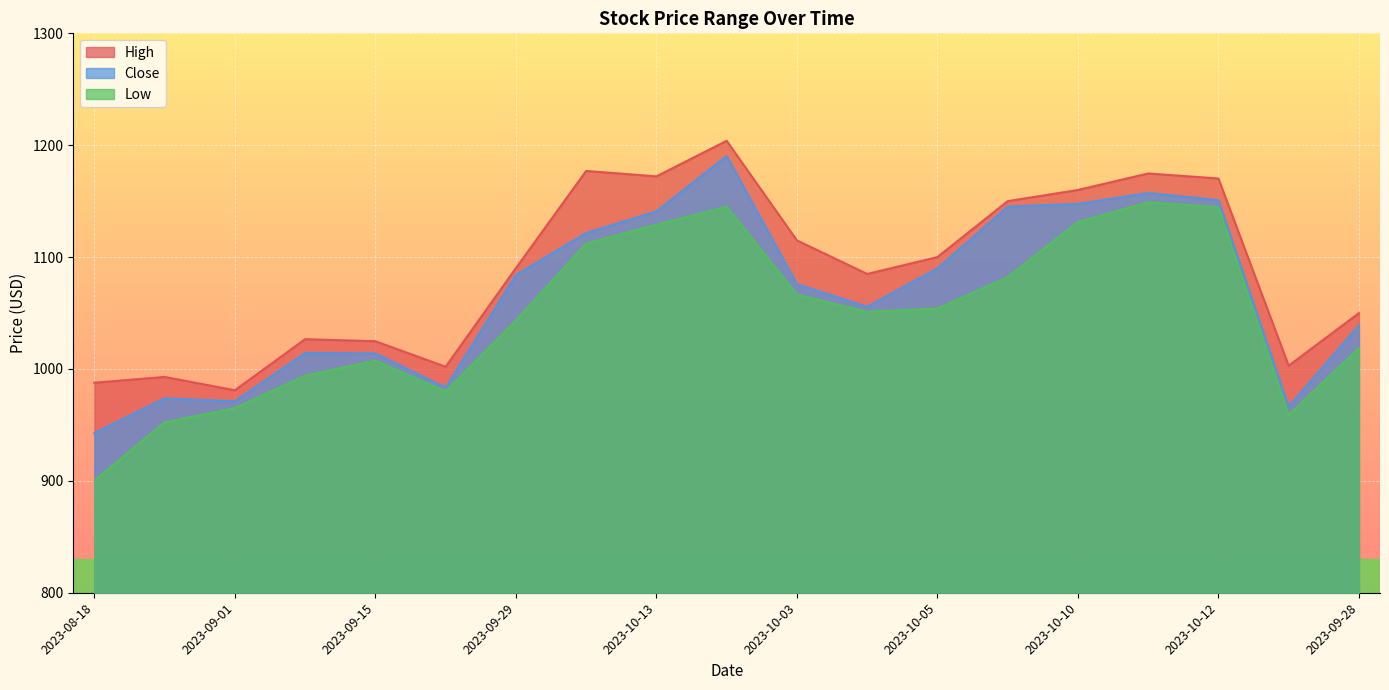

The value of Low at 2023-08-25 is 952.3. True or false?

True